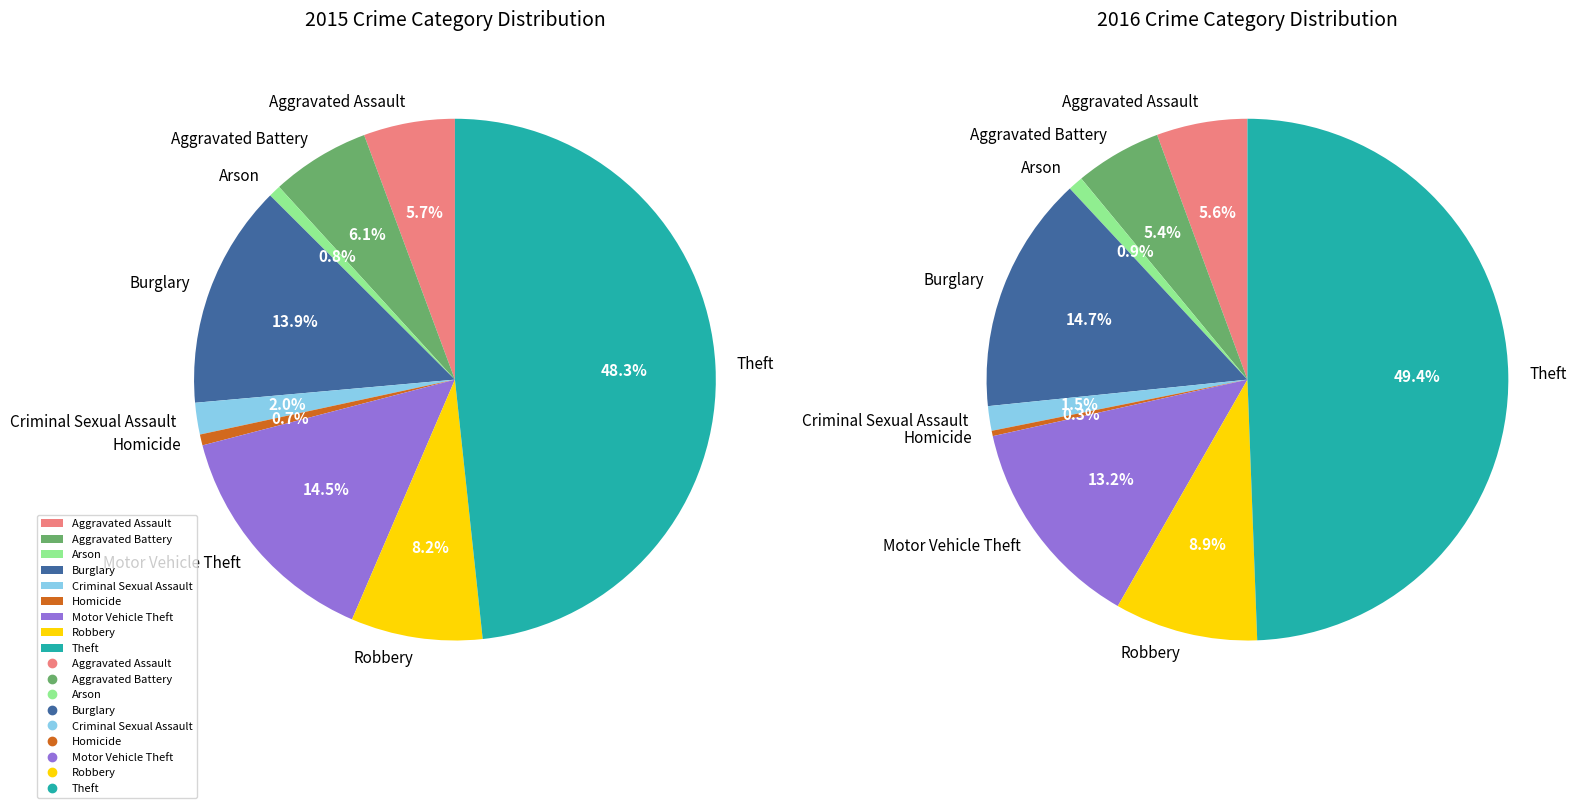

To the nearest percent, what is the combined percentage of Aggravated Assault and Motor Vehicle Theft?

20%